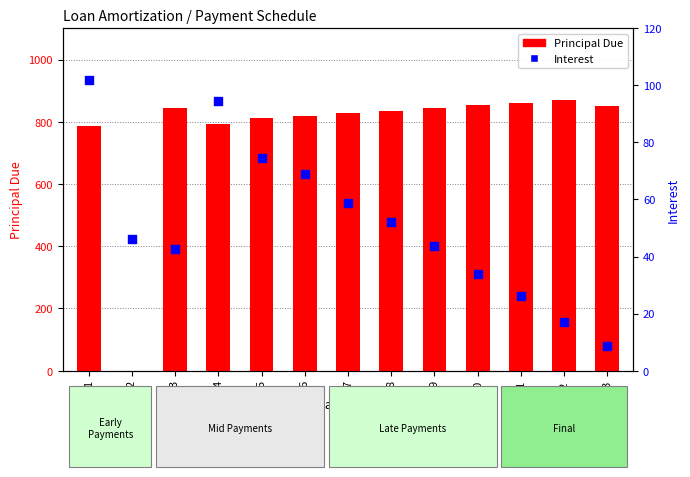

At how many categories does at least one series exceed 344?

12